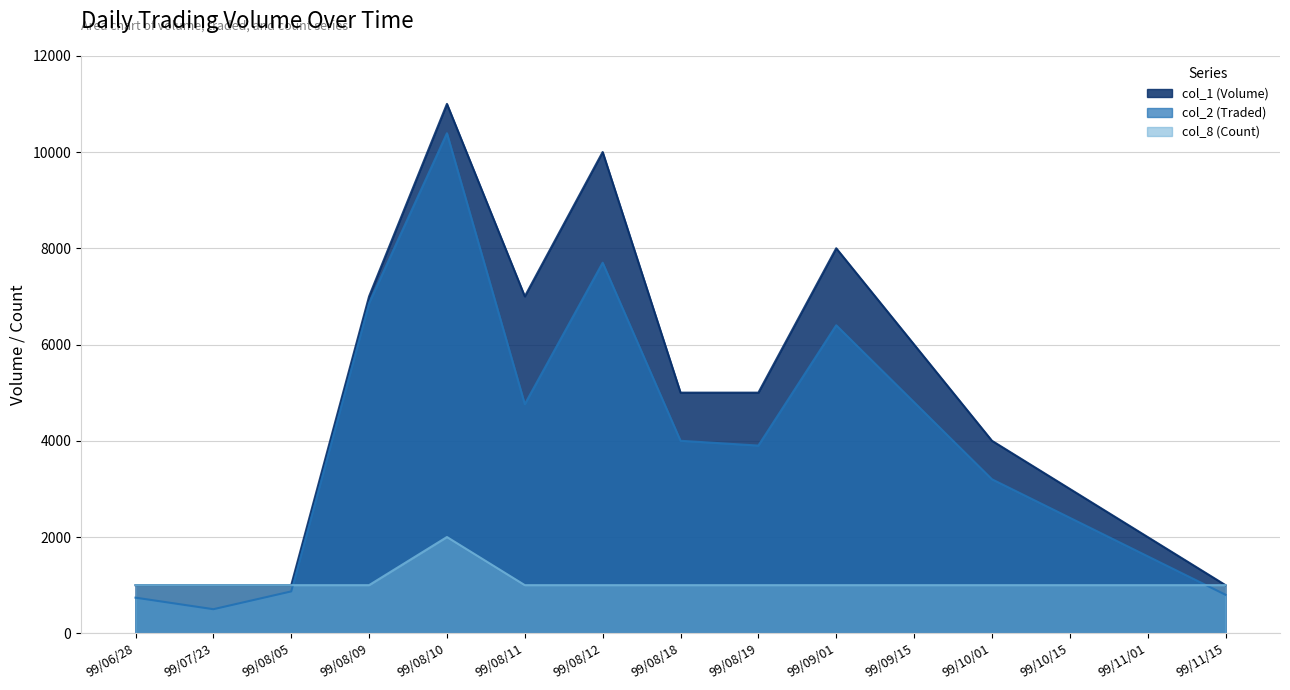

How many values in the col_1 (Volume) series exceed 5000?

6